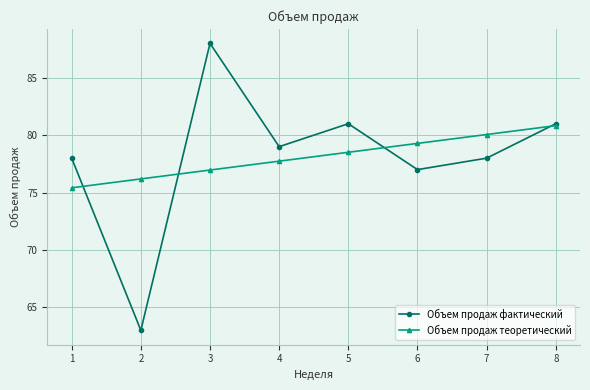

How many values in the Объем продаж фактический series are below 79?

4